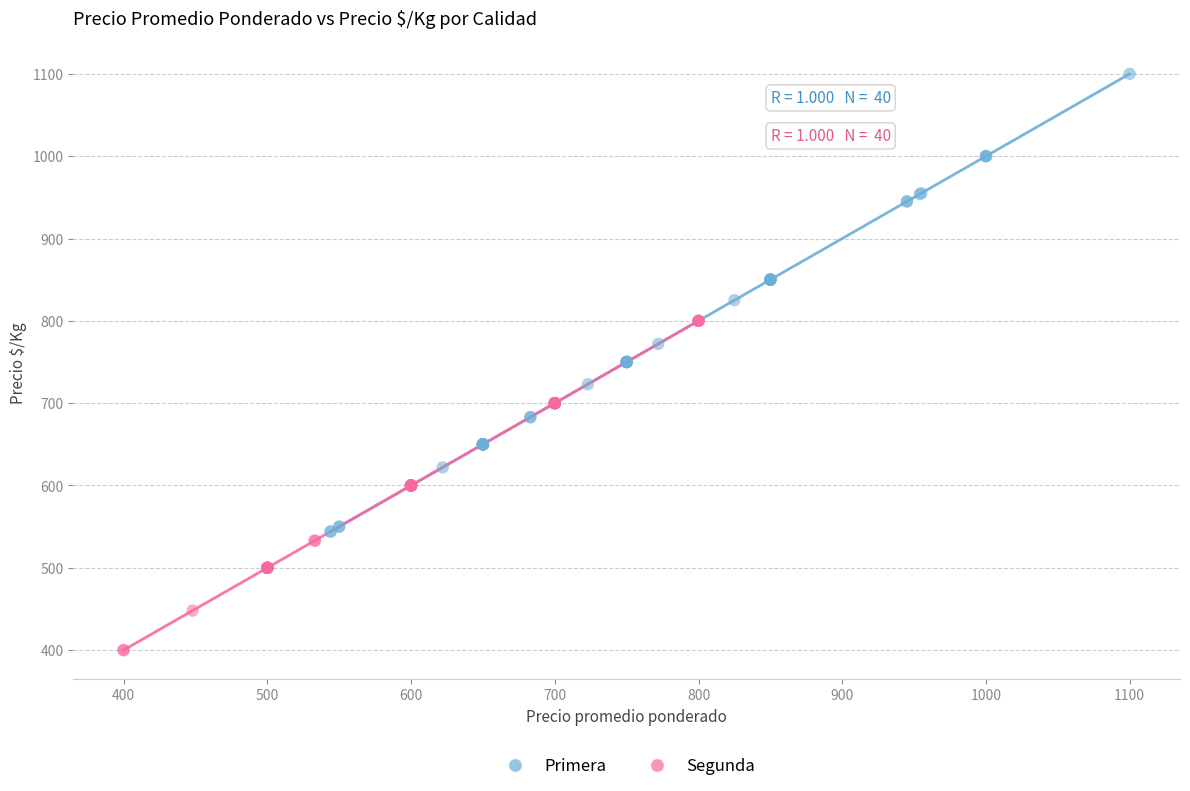

Which series contains the highest Y value?

Primera